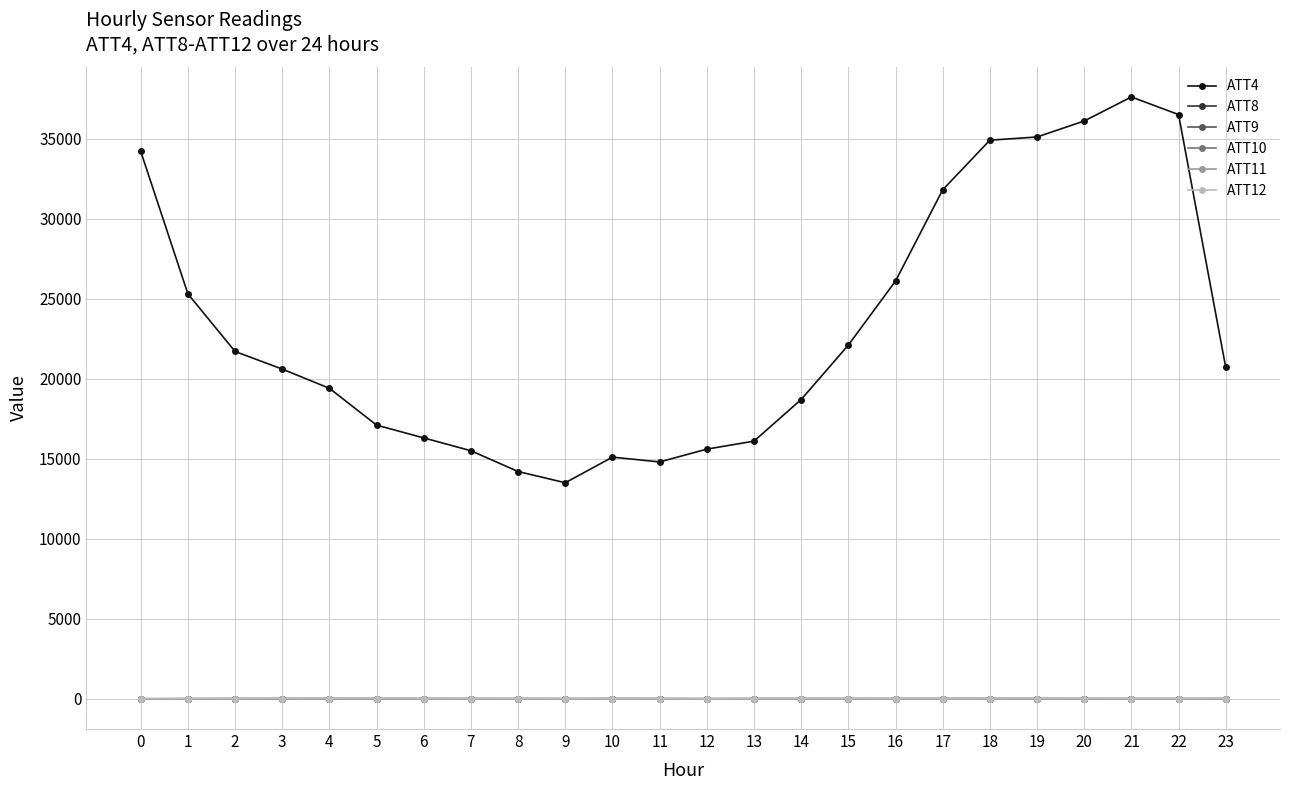

What is the sum of the ATT9 values at 19 and 16?

30.5